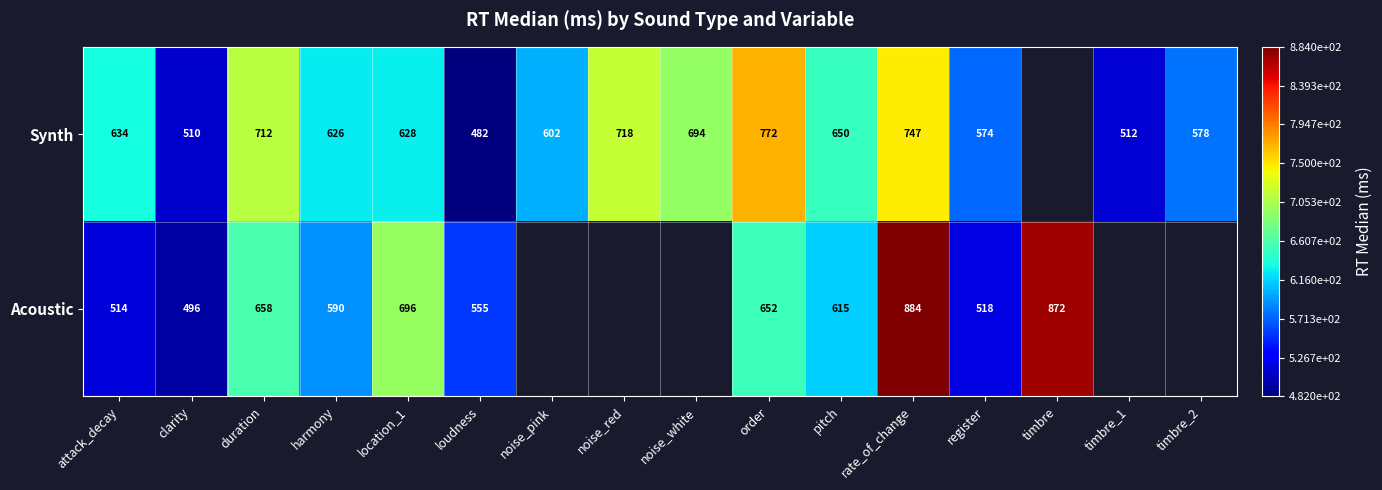

Which category has the highest value across all series?

rate_of_change